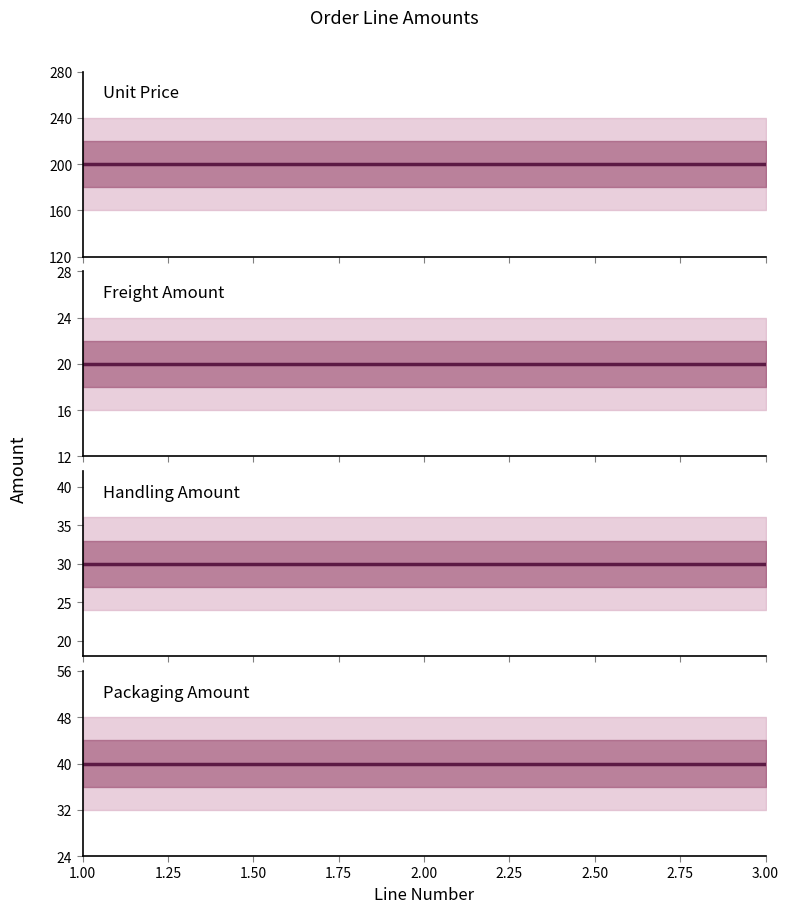

What is the value of the Unit Price point at the 3rd from the left?

200